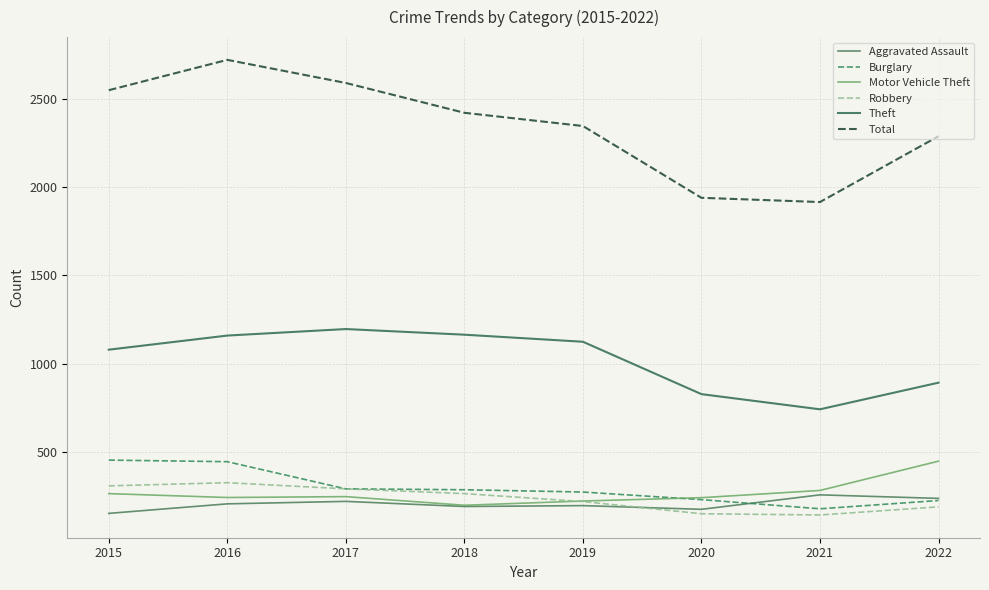

Reading right to left, transcribe all the data shown in this chart.

Aggravated Assault: 2022=236	2021=256	2020=174	2019=195	2018=190	2017=219	2016=205	2015=151
Burglary: 2022=224	2021=177	2020=229	2019=272	2018=285	2017=290	2016=444	2015=453
Motor Vehicle Theft: 2022=447	2021=281	2020=240	2019=221	2018=197	2017=246	2016=241	2015=263
Robbery: 2022=188	2021=142	2020=149	2019=218	2018=263	2017=290	2016=325	2015=307
Theft: 2022=892	2021=741	2020=827	2019=1124	2018=1164	2017=1196	2016=1159	2015=1079
Total: 2022=2289	2021=1916	2020=1940	2019=2347	2018=2422	2017=2591	2016=2722	2015=2550